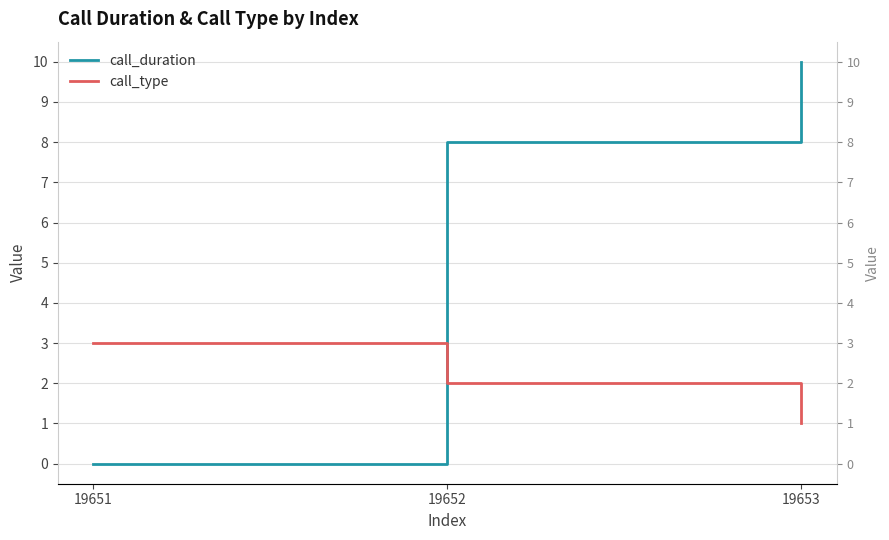

Does the chart display data point markers on the line(s)?

No